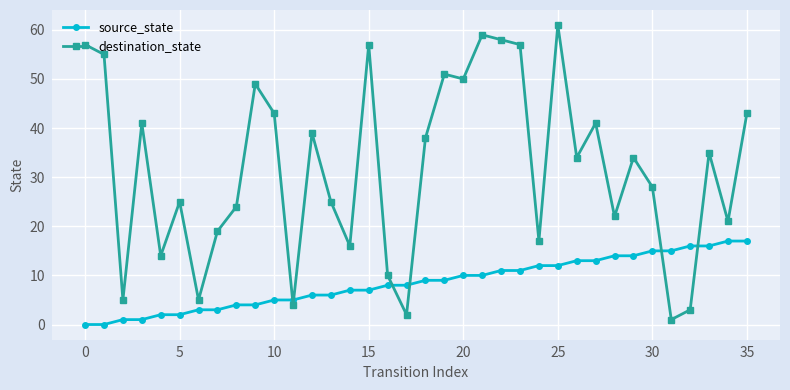

What is the highest value of the destination_state series?

61